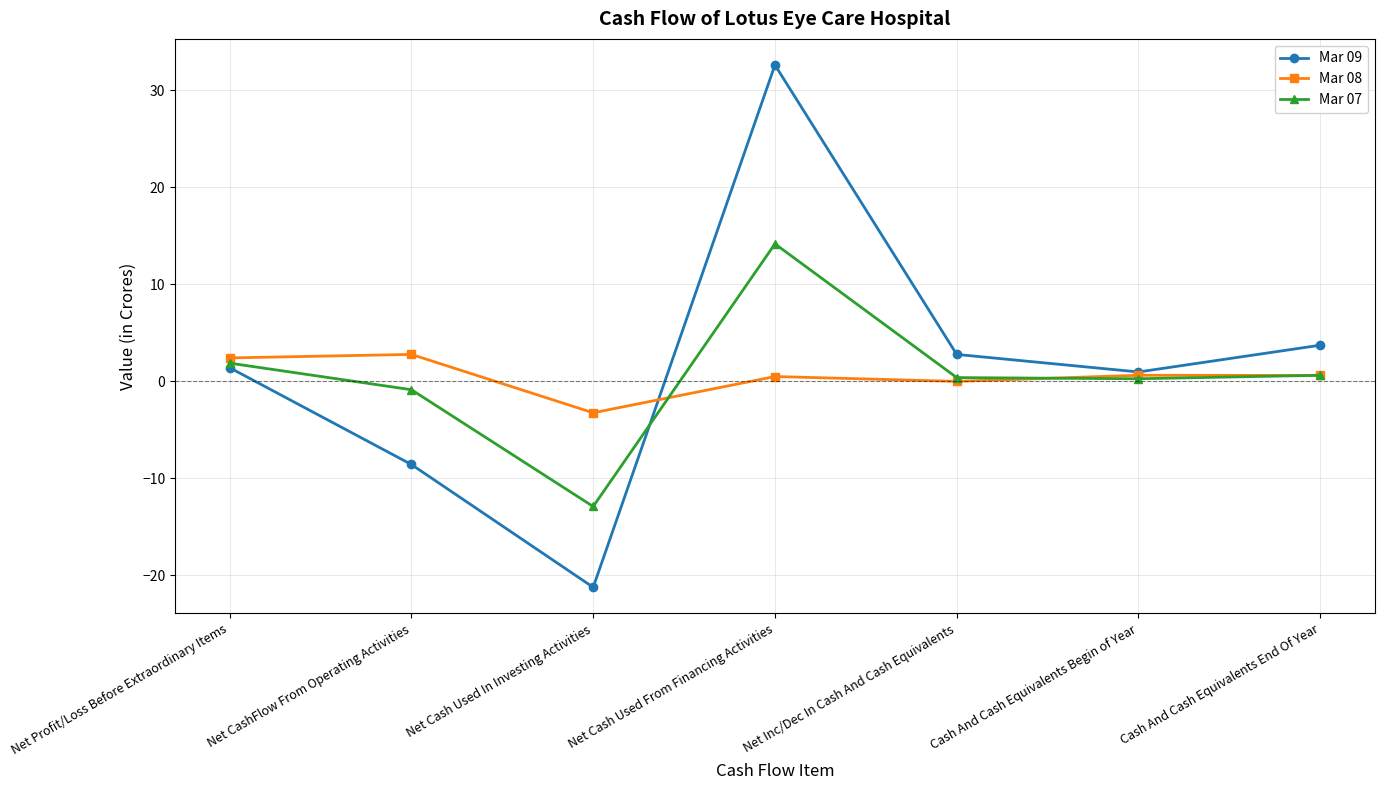

At which label does Mar 07 reach its minimum?

Net Cash Used In Investing Activities